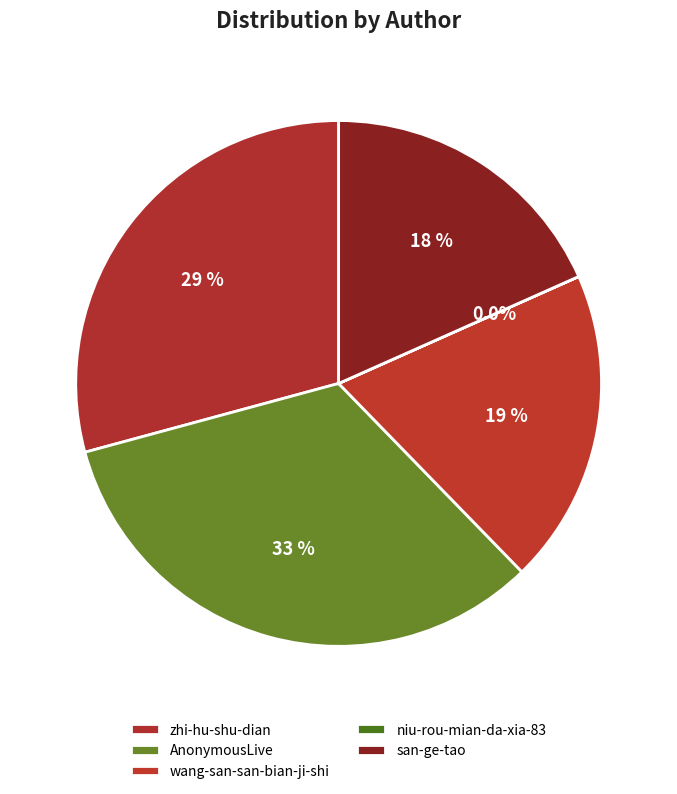

To the nearest percent, what is the difference between the largest and smallest slice percentages?

33%